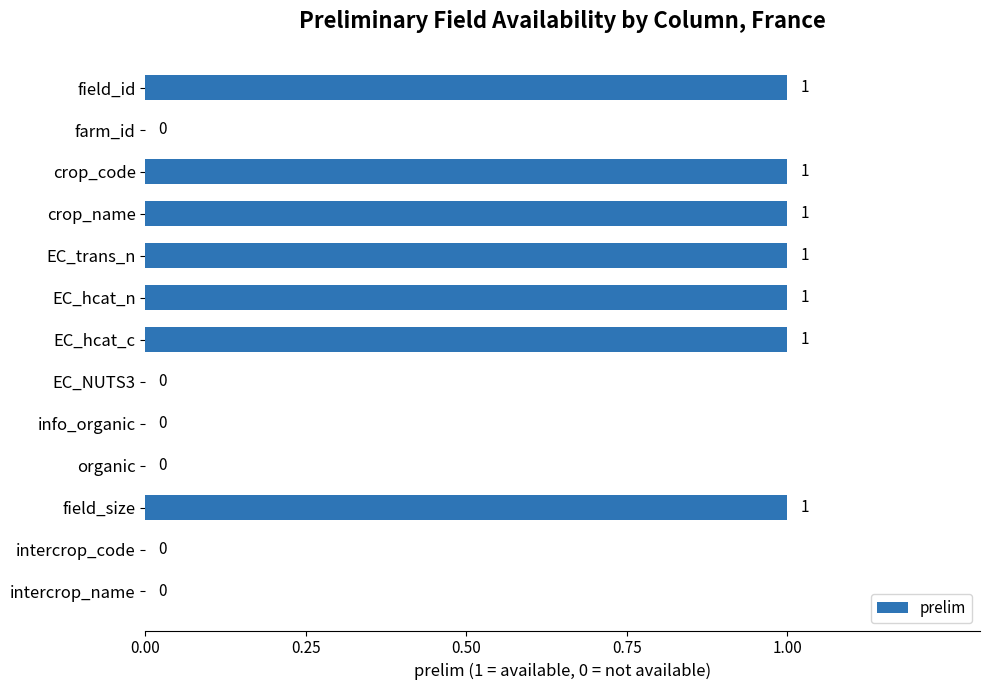

Are the bars horizontal?

Yes